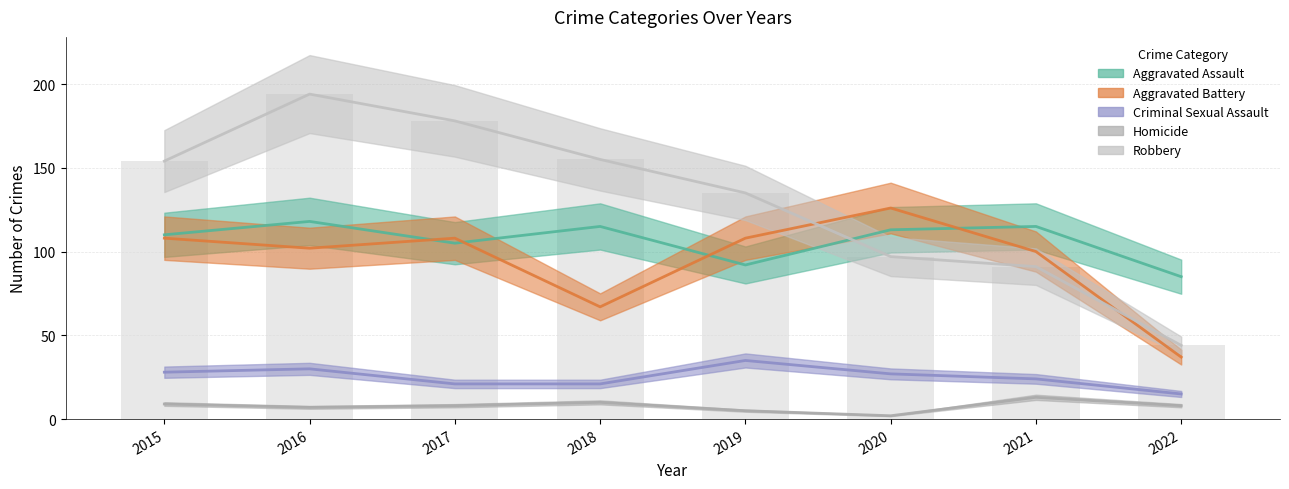

What is the difference between the highest and lowest values at 2015?

145